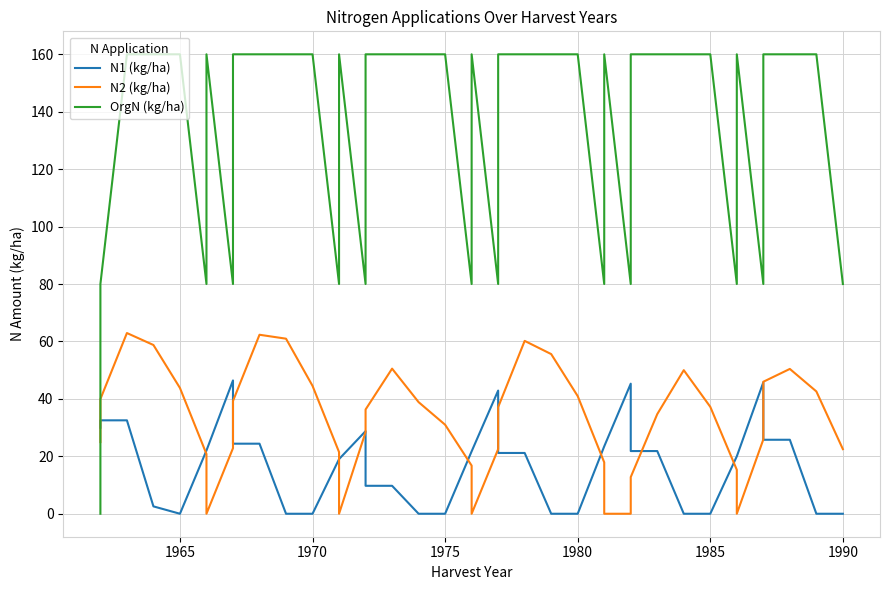

What is the maximum value shown in the chart?

160.0